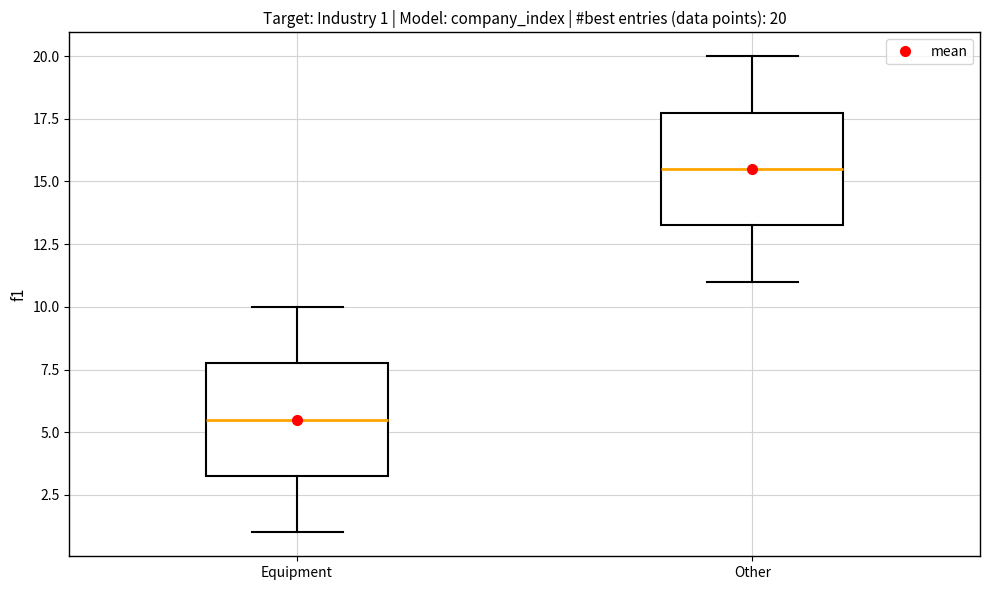

Which box has the highest median line?

Other